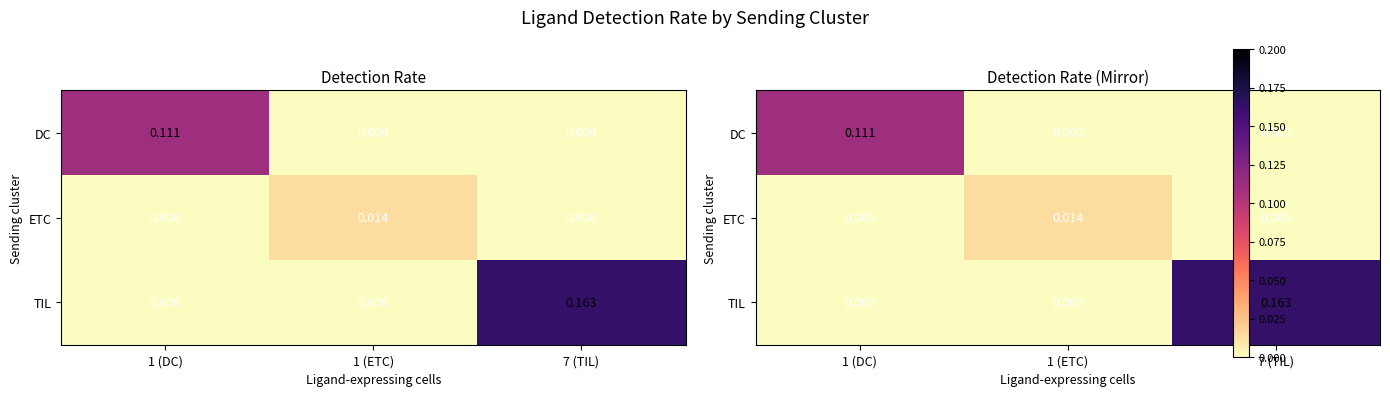

Between 1 (DC) and 7 (TIL), which series saw the biggest shift?

TIL